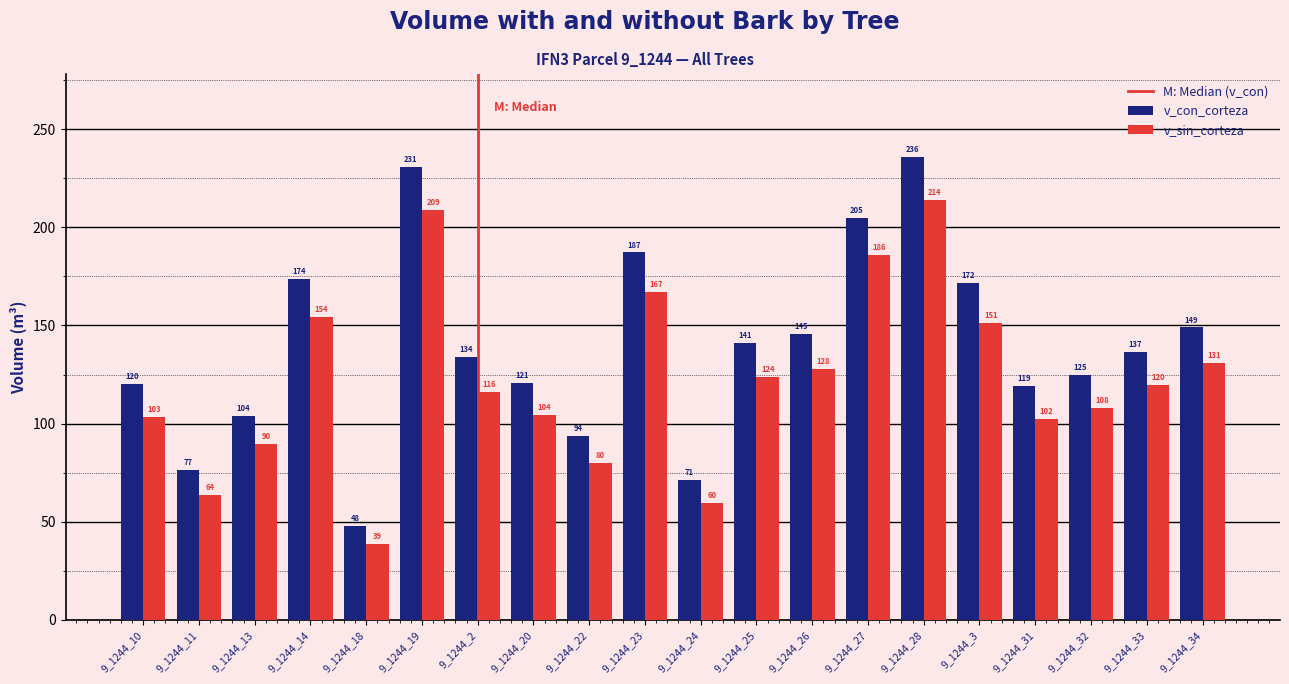

Where is v_con_corteza nearest to the value 141?

9_1244_25